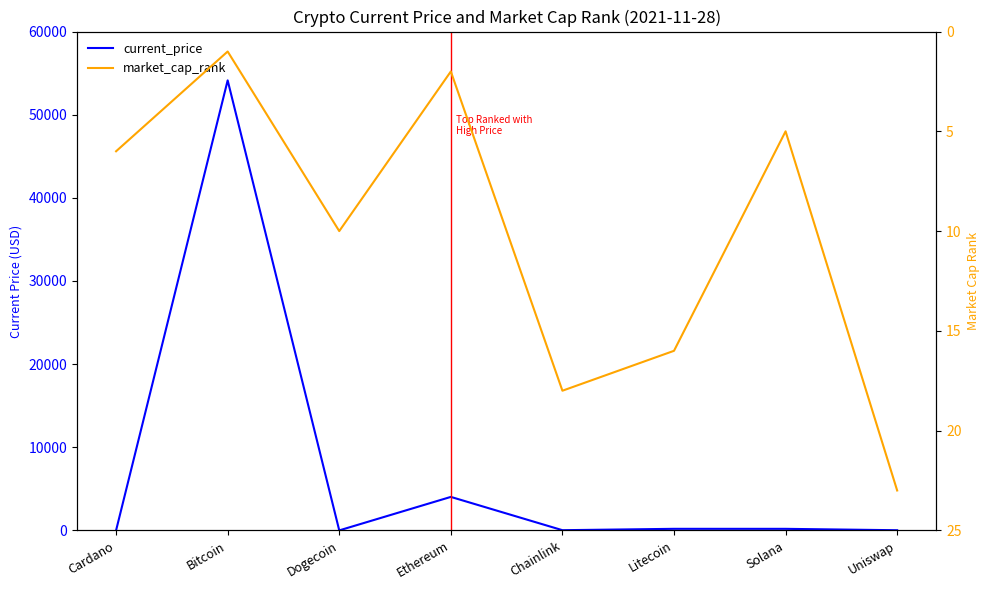

At which category is the sum across all series the highest?

Bitcoin